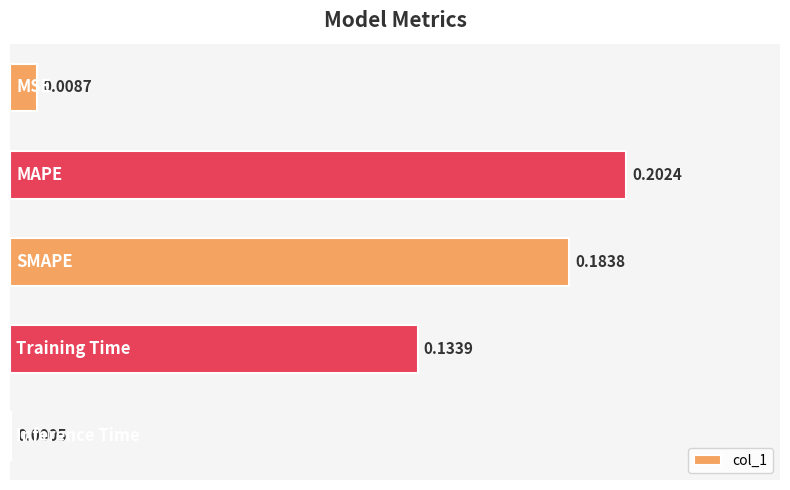

What is the sum of all values?

0.5